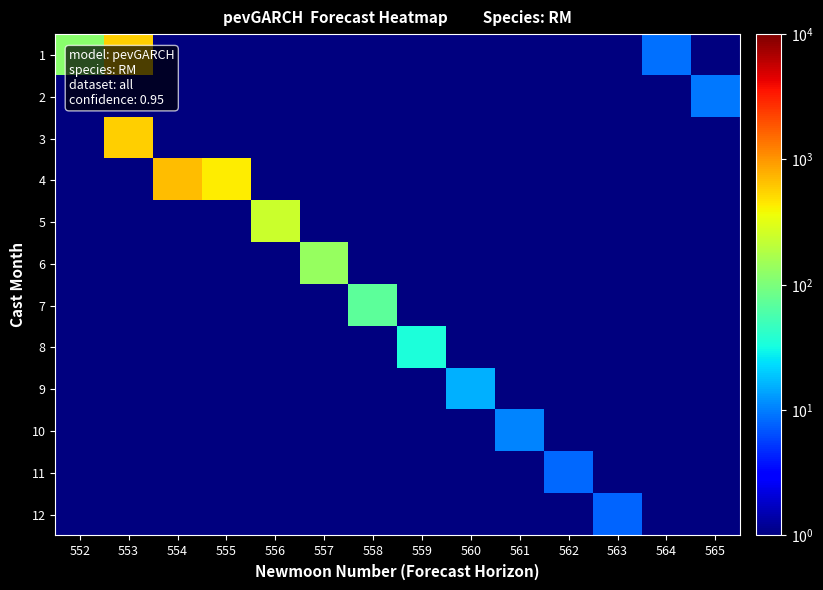

What is the minimum value shown in the chart?

0.5